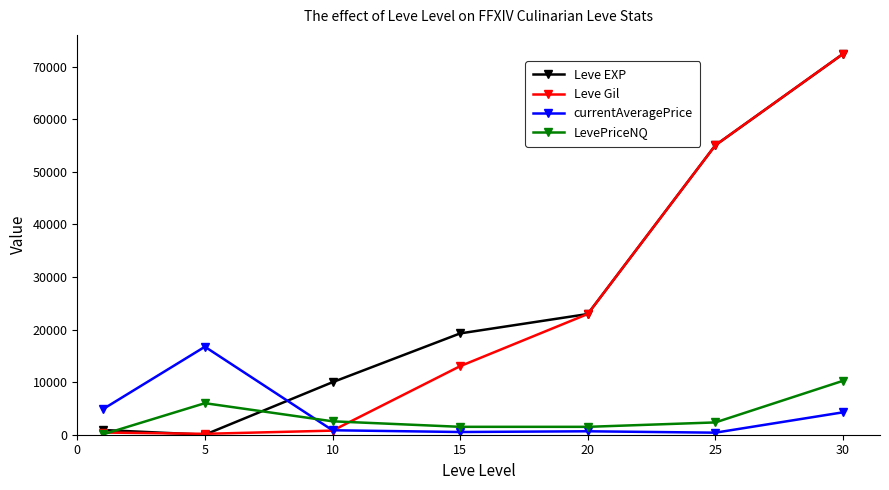

After their last crossing, which series has the higher values: LevePriceNQ or Leve EXP?

Leve EXP